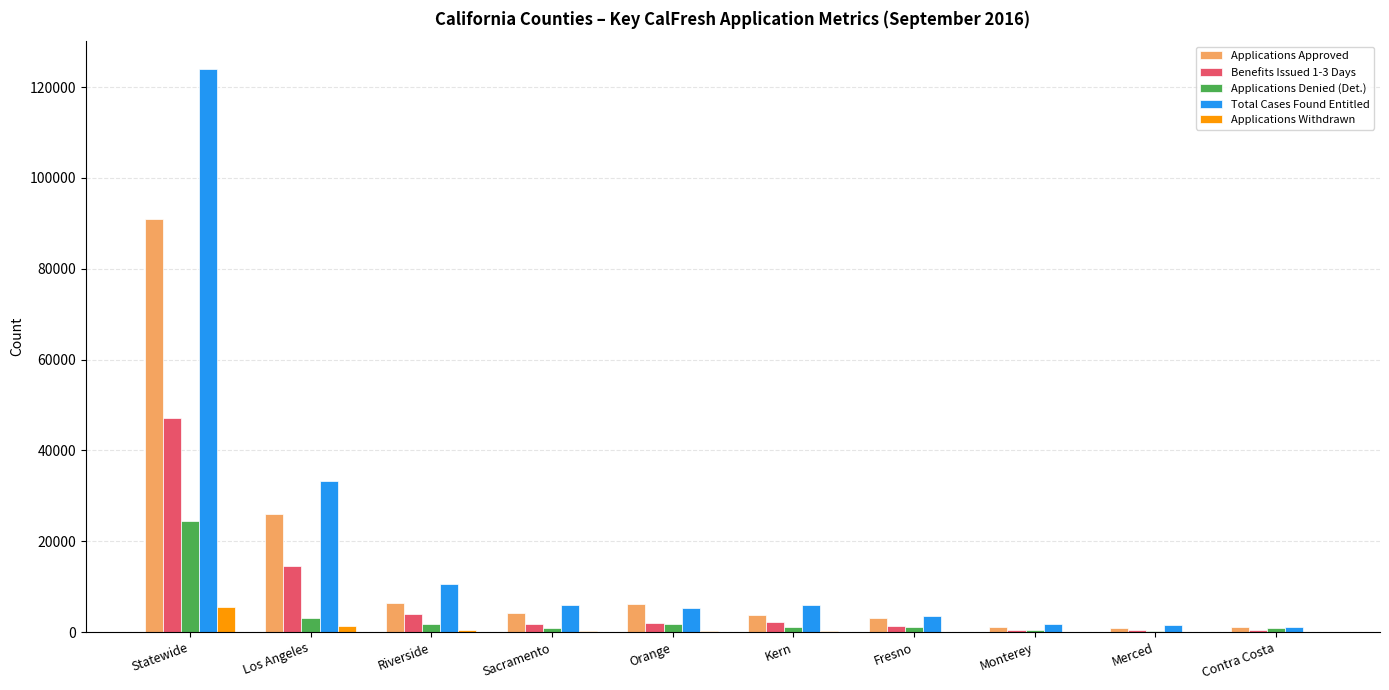

The Benefits Issued 1-3 Days series shows 23974 at Los Angeles. True or false?

False